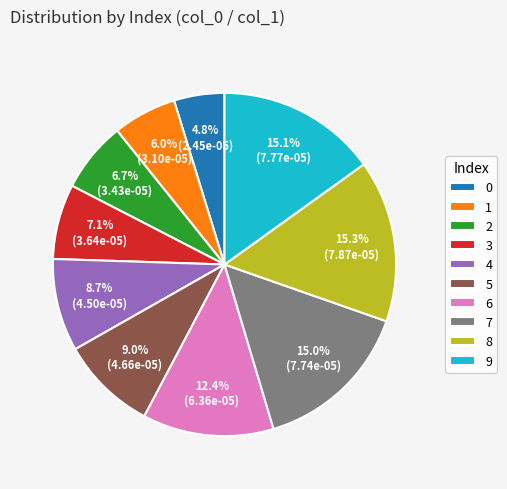

Is there a majority slice in this chart?

No